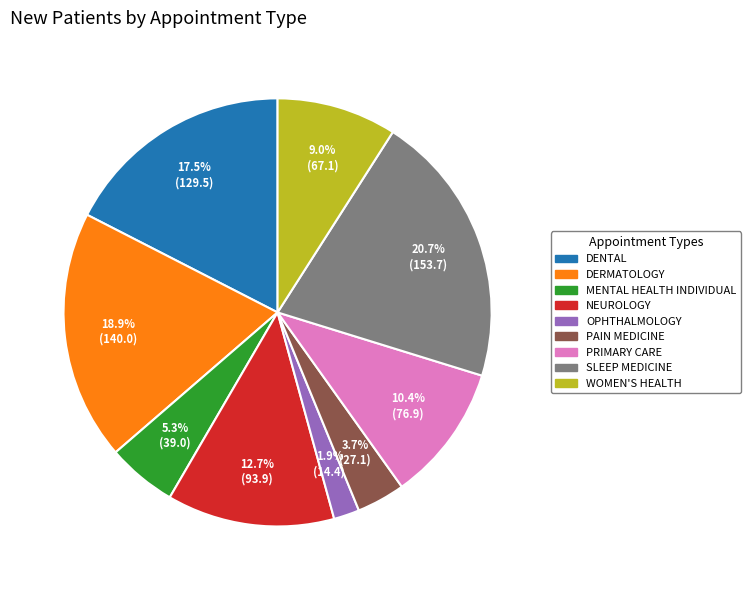

How many slices are in this pie chart?

9